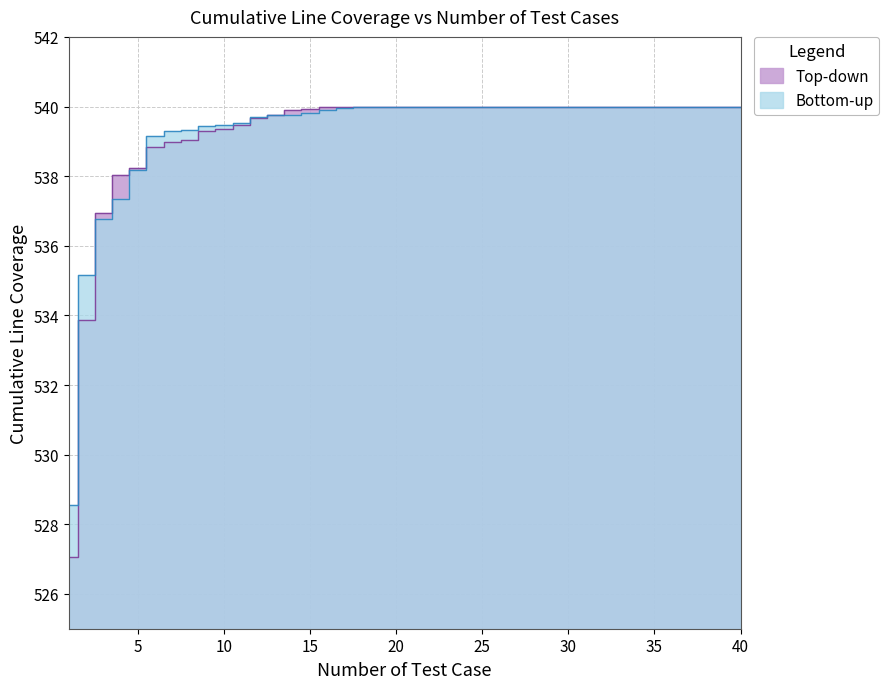

What are all the series names shown in the legend?

Bottom-up, Top-down